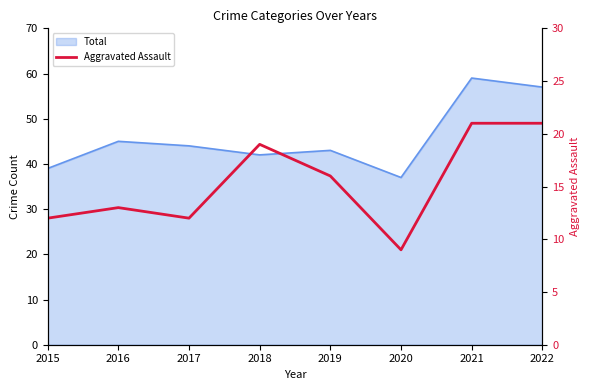

Count the number of categories in the chart.

8